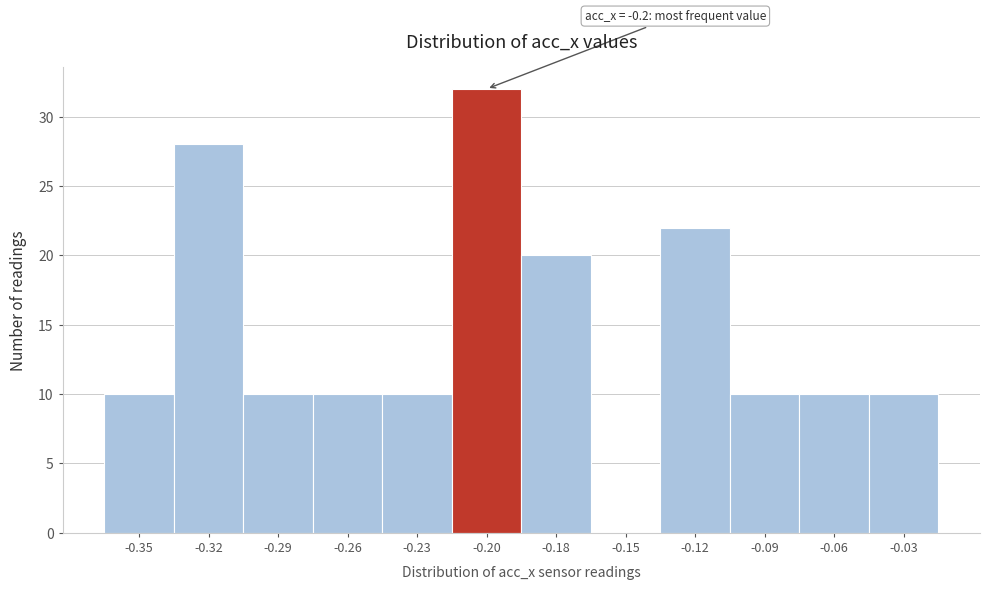

Reading left to right, what are all the values shown in this chart?

-0.35=10	-0.32=28	-0.29=10	-0.26=10	-0.23=10	-0.20=32	-0.18=20	-0.15=0	-0.12=22	-0.09=10	-0.06=10	-0.03=10